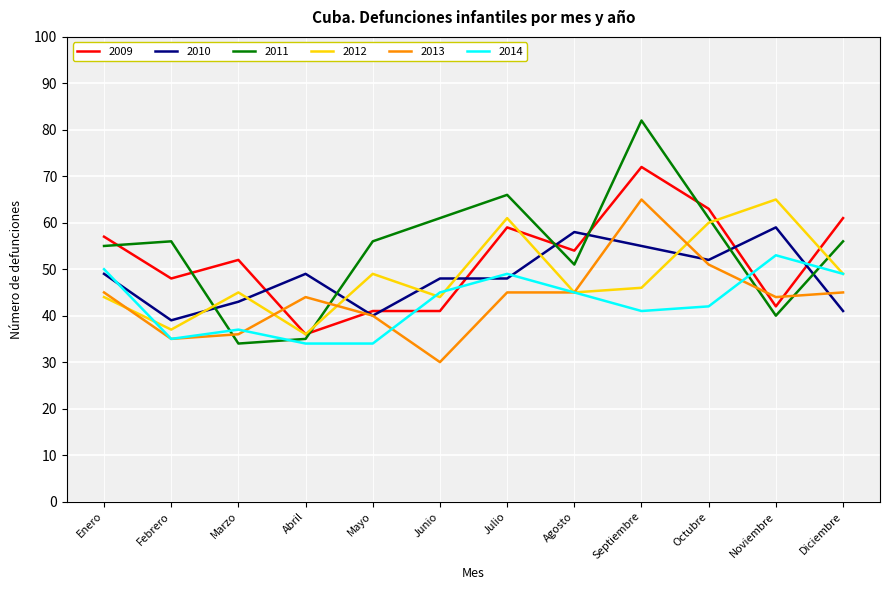

Between which two adjacent categories do 2009 and 2010 first intersect?

Marzo and Abril